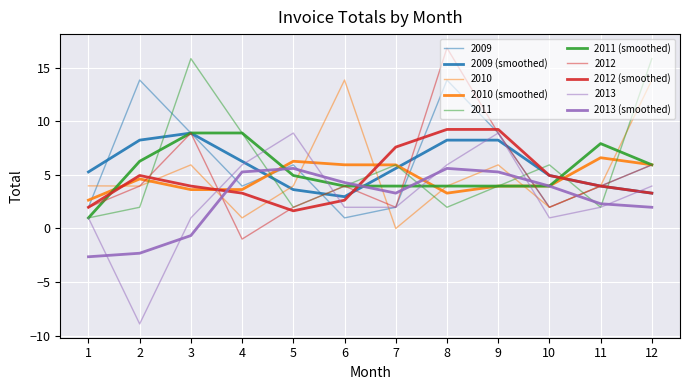

At 8, list the series in order from largest to smallest.

2012 (smoothed), 2009 (smoothed), 2013 (smoothed), 2011 (smoothed), 2010 (smoothed)